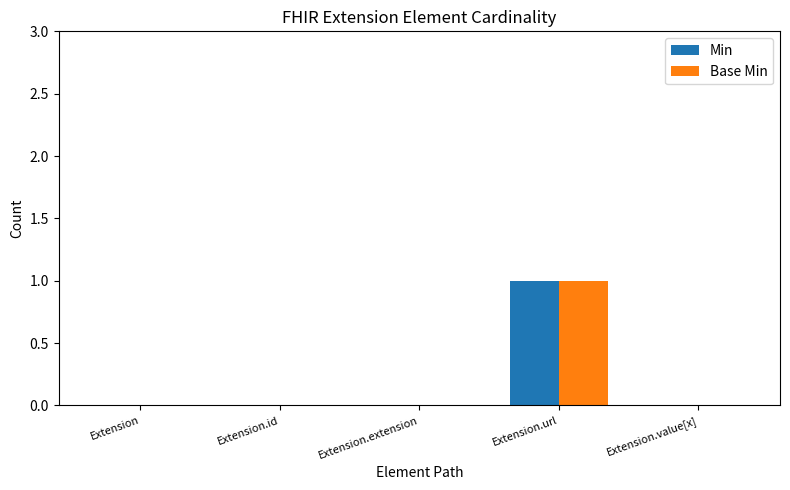

Count the number of data series in this chart.

2